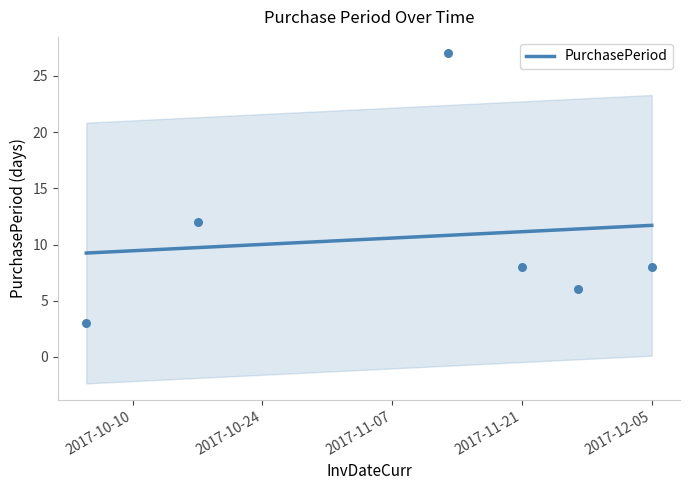

The value of PurchasePeriod at 2017-11-21 is 17.8. True or false?

False